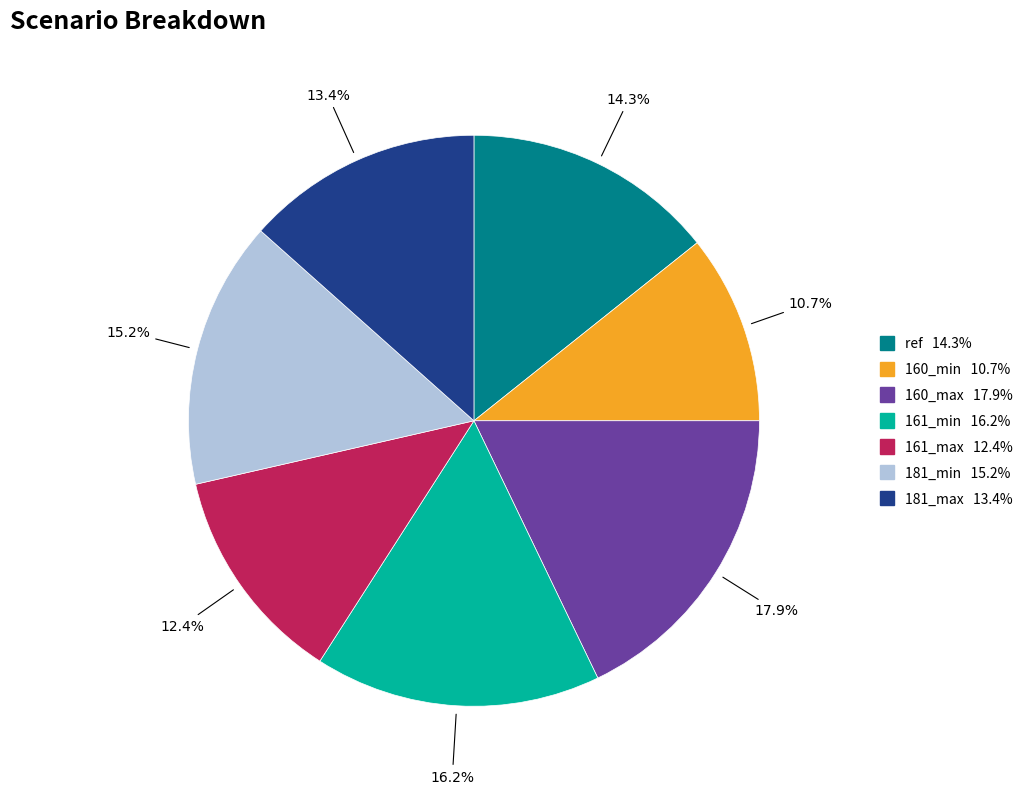

What is the largest slice in the pie chart?

160_max